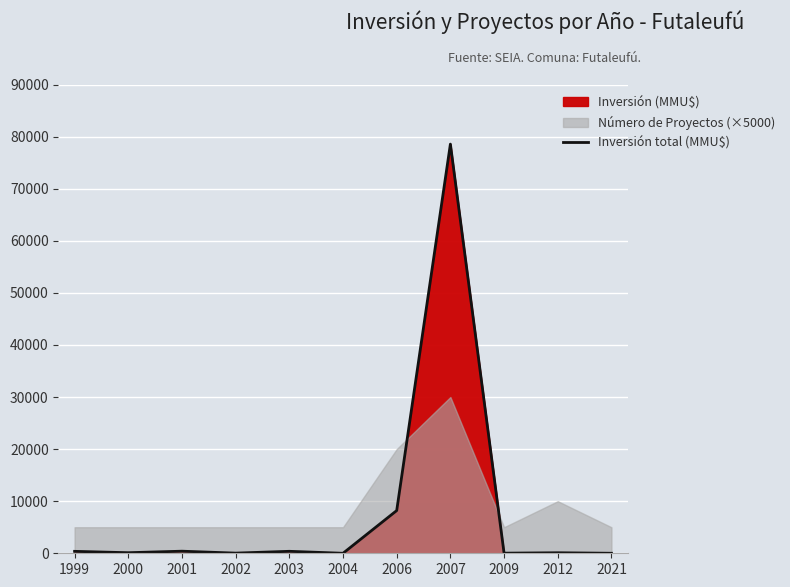

What is the average value?

8015